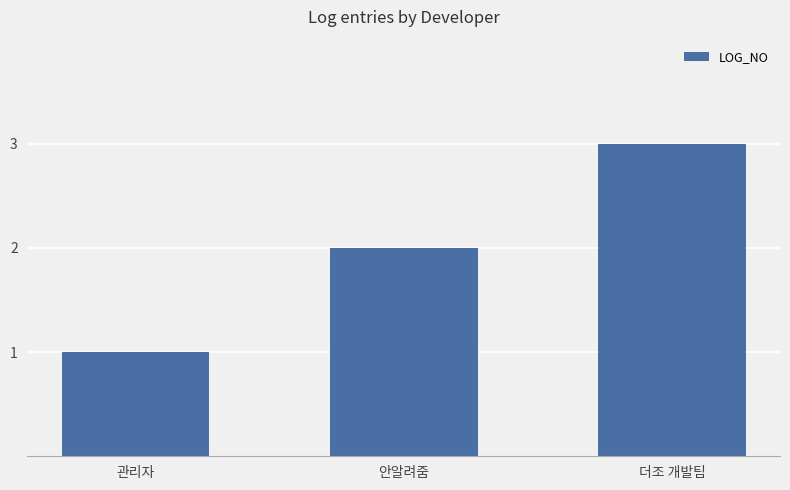

How many bars are there in total?

3